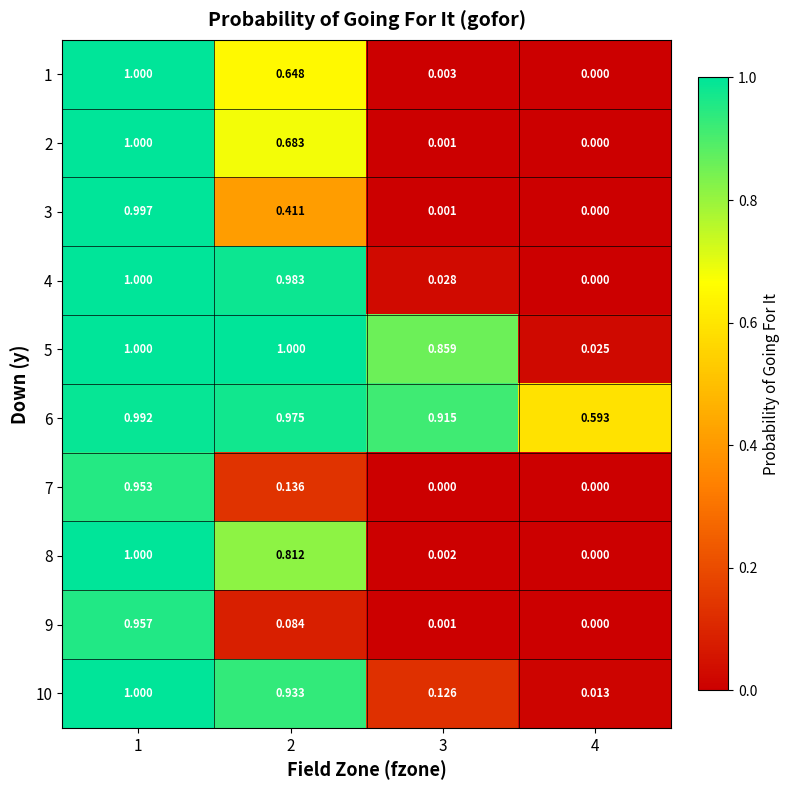

How many categories are shown in the chart?

4